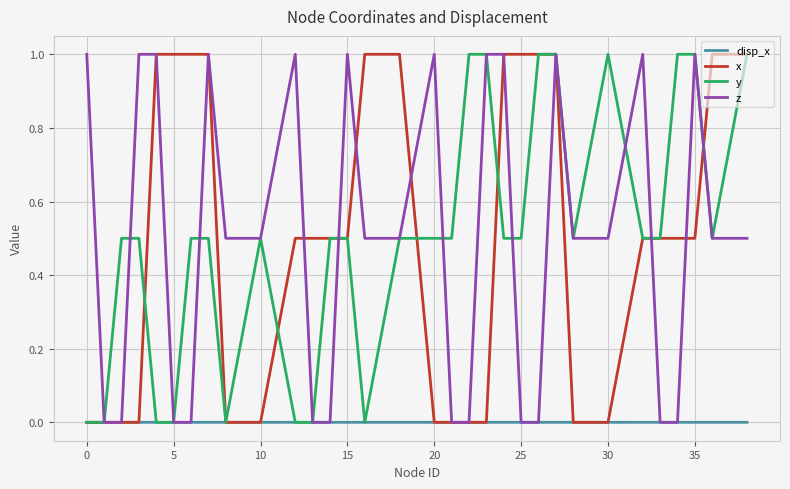

What is the maximum value shown in the chart?

1.0